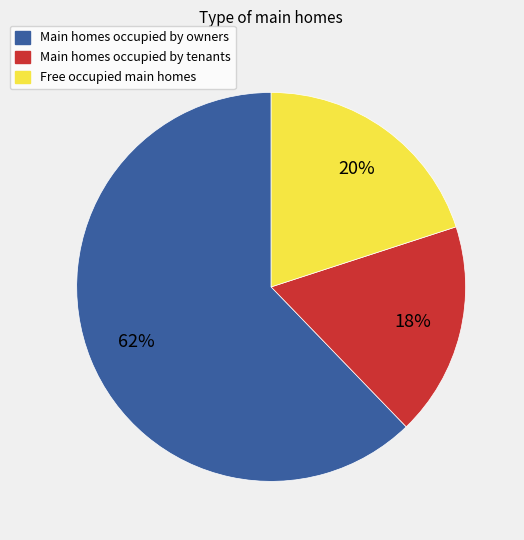

How many segments does this pie chart have?

3